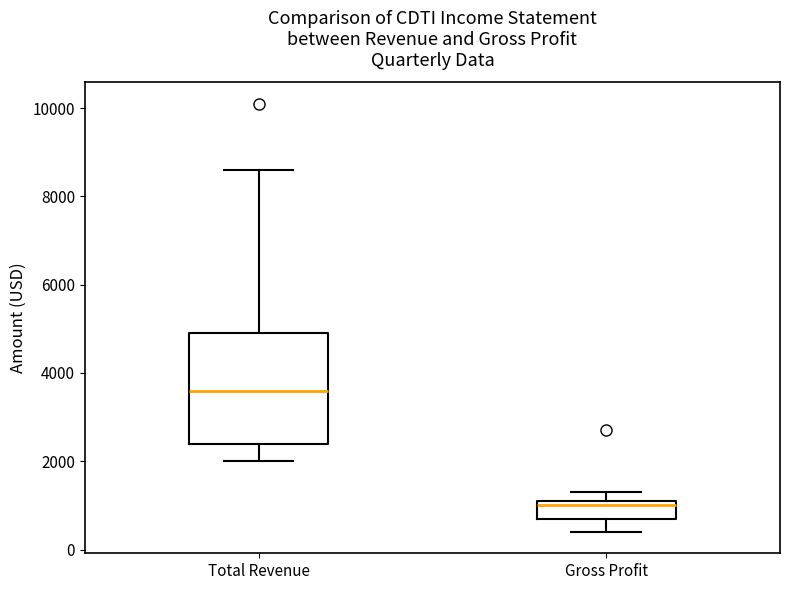

Reading left to right, transcribe this box plot: for each box, give where its median line is, the range the box spans, and where its two whiskers end, as read against the y-axis. The values are not printed on the chart, so give them approximately, as read against the axis.

Total Revenue: median 3600, box 2400 to 5000, whiskers 2000 to 8600
Gross Profit: median 1000, box 800 to 1200, whiskers 400 to 1400